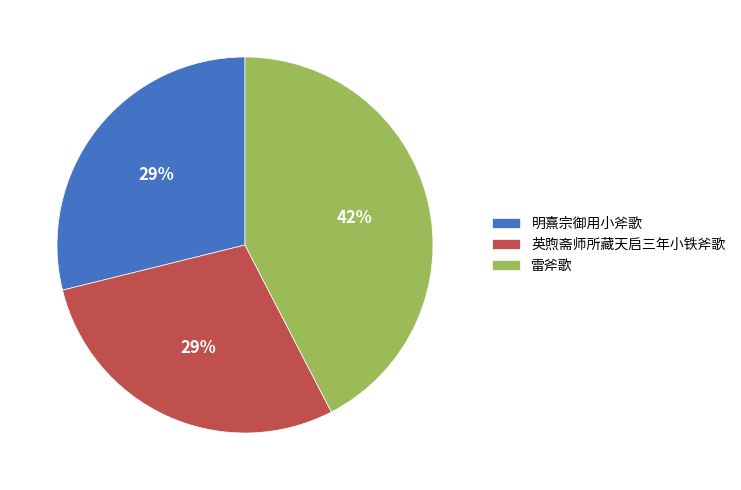

Combined, do 英煦斋师所藏天启三年小铁斧歌 and 雷斧歌 account for over 50%?

Yes